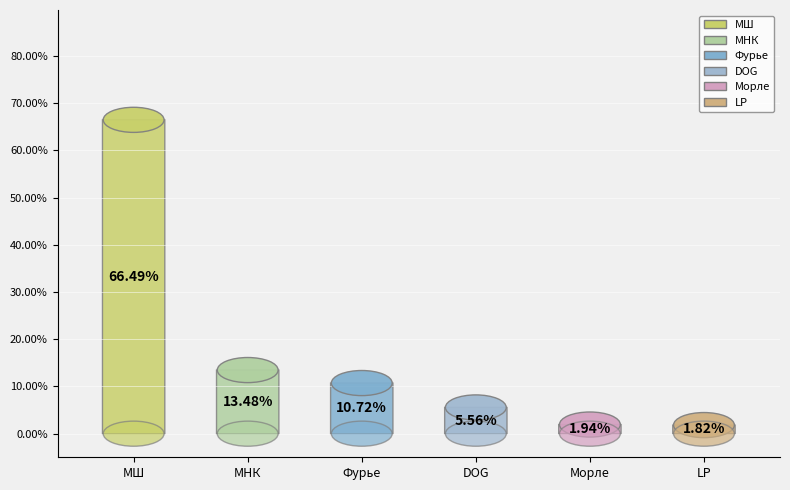

How many segments does this pie chart have?

6